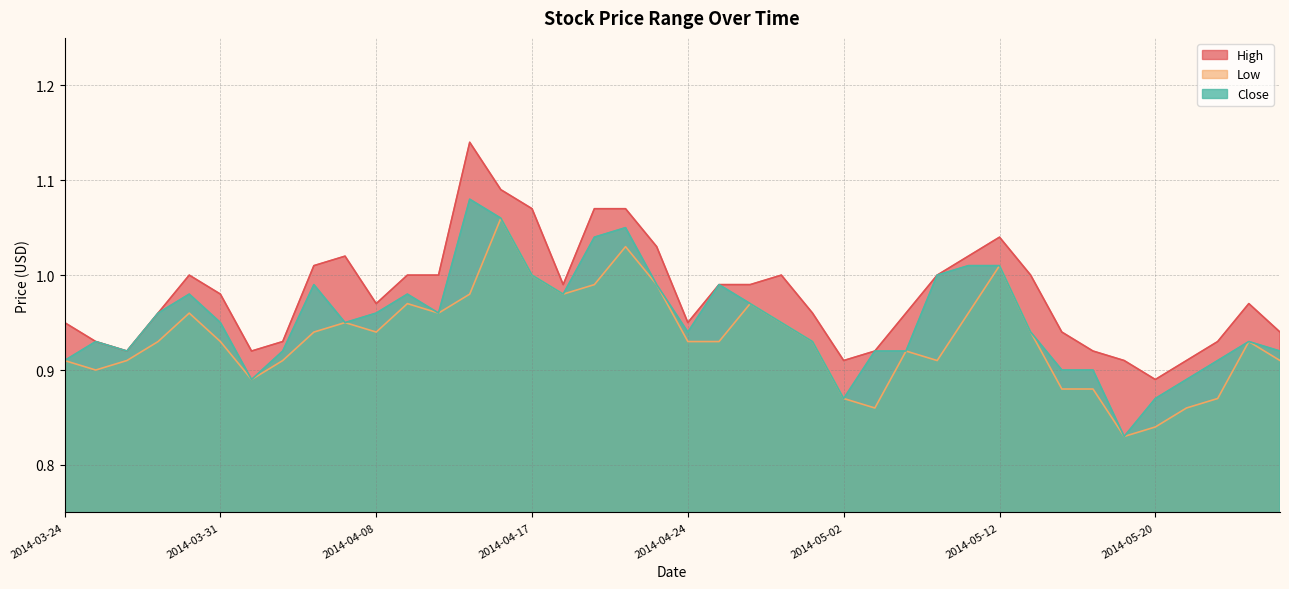

At 2014-04-24, list the series in order from largest to smallest.

High, Close, Low